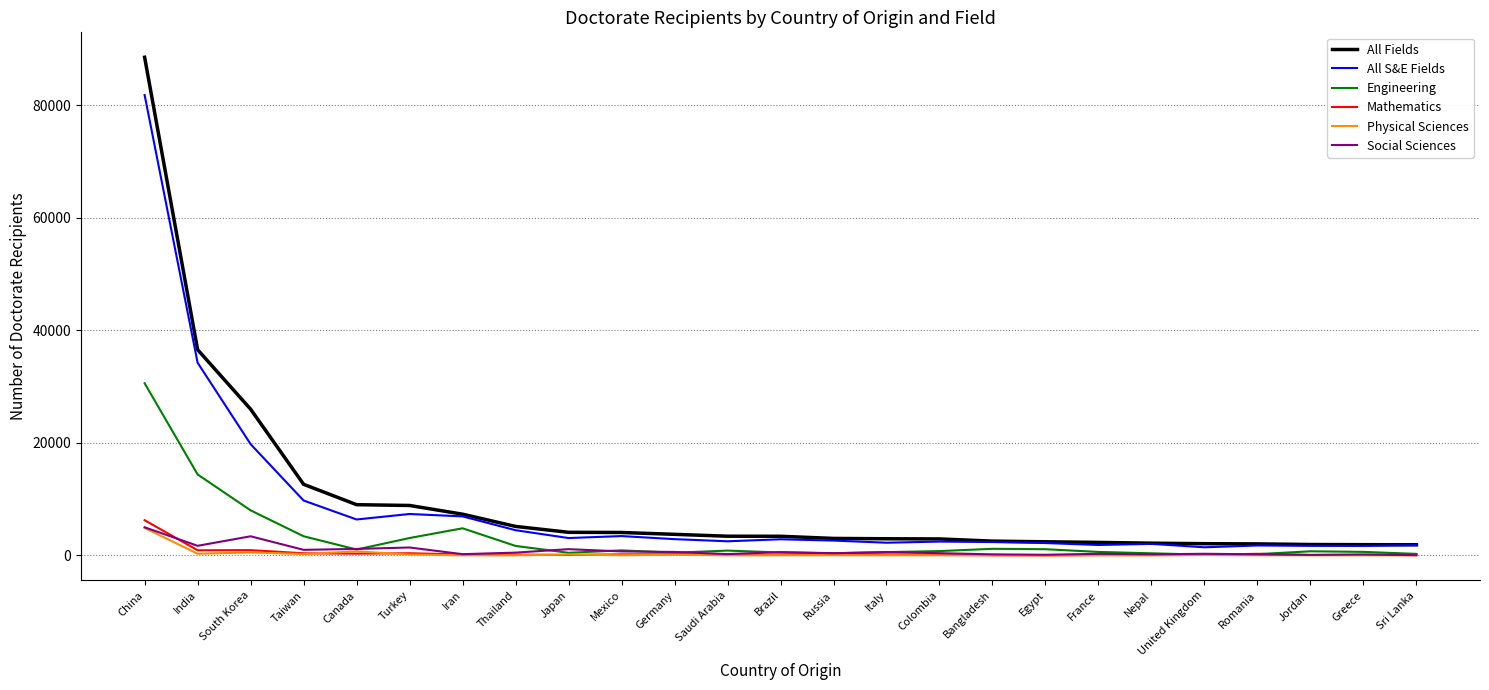

Is the value of Social Sciences at Colombia greater than the value of Engineering at South Korea?

No